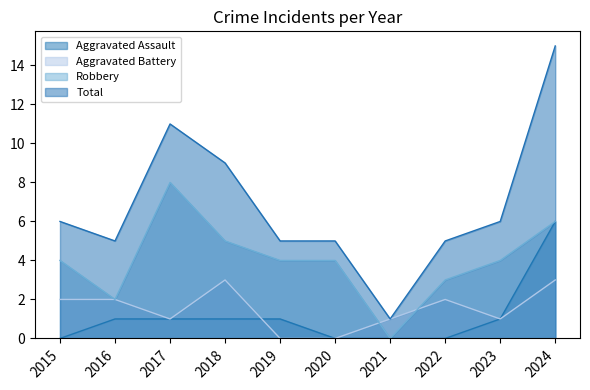

True or false: Total and Robbery intersect in this chart.

False